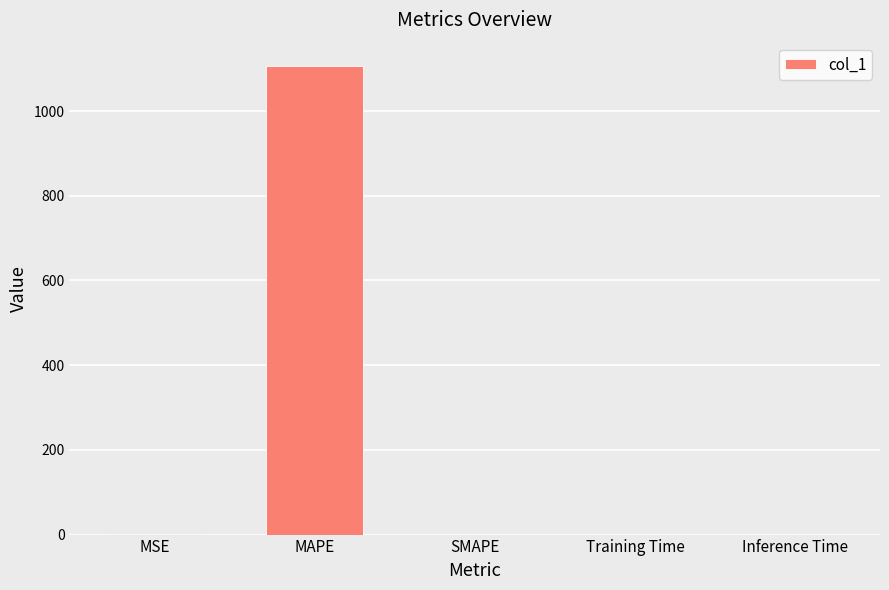

At which category does the chart reach its peak across all series?

MAPE